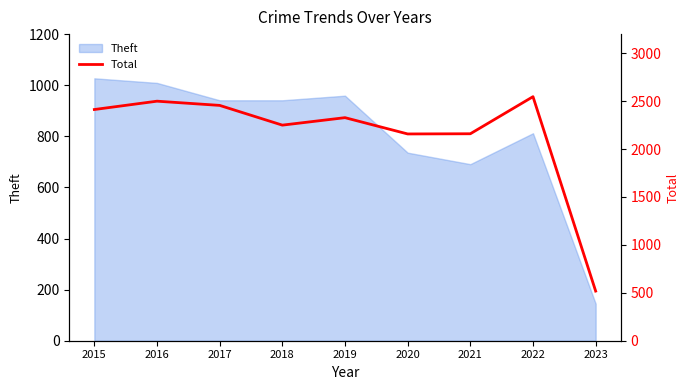

Where is Theft nearest to the value 586?

2021